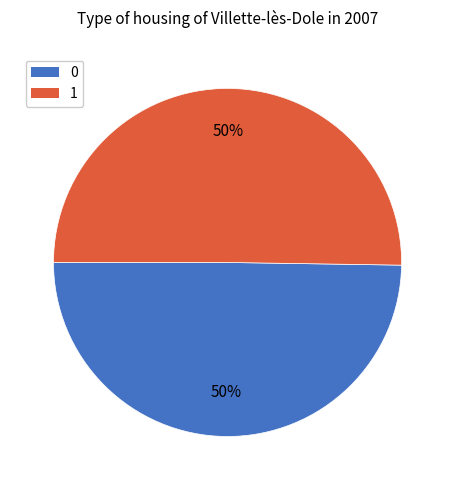

Count the number of slices in the pie.

2